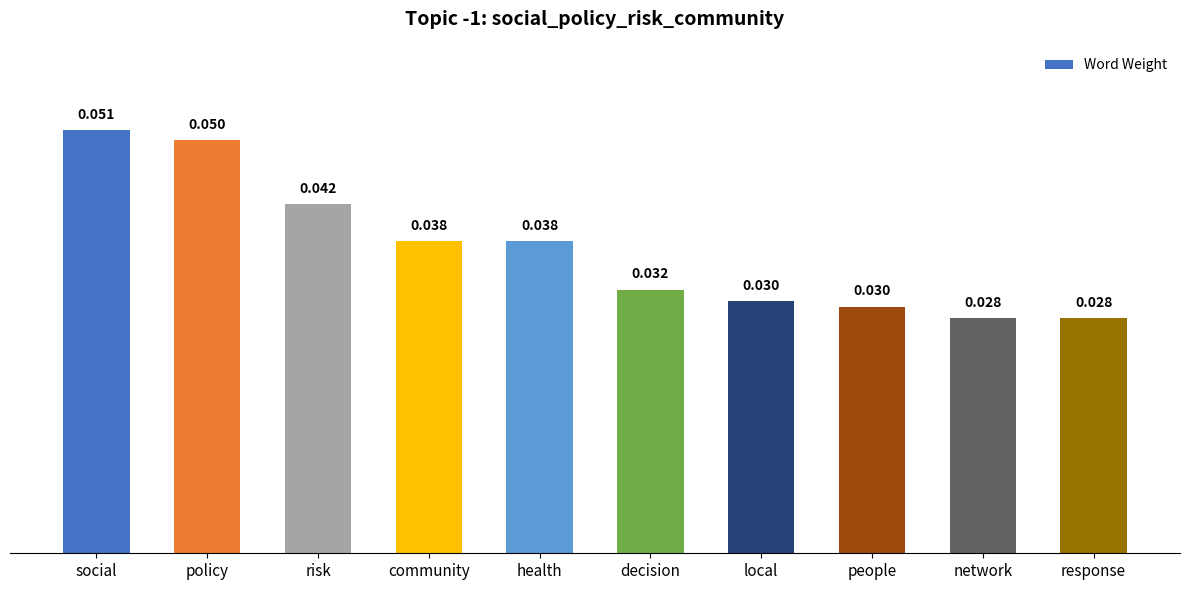

Which has a higher value, local or decision?

decision